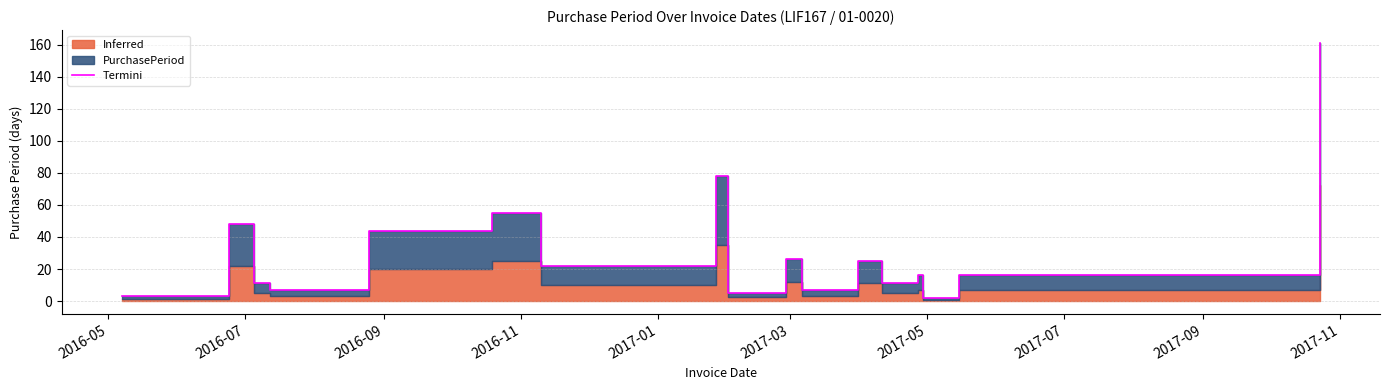

What is the difference between the maximum and minimum values?

159